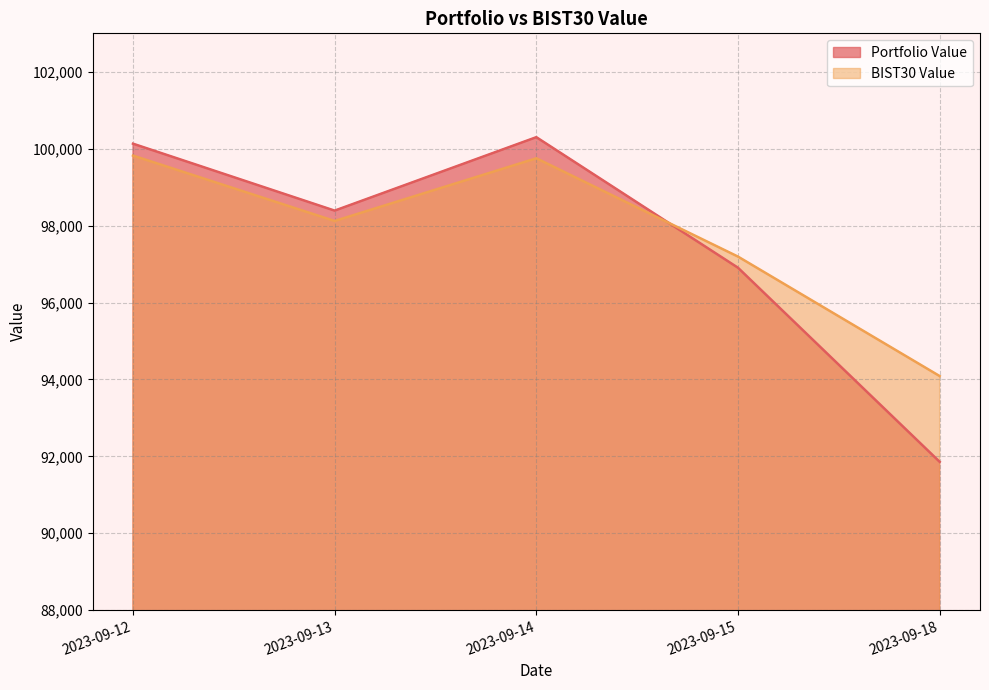

True or false: BIST30 Value and Portfolio Value intersect in this chart.

True